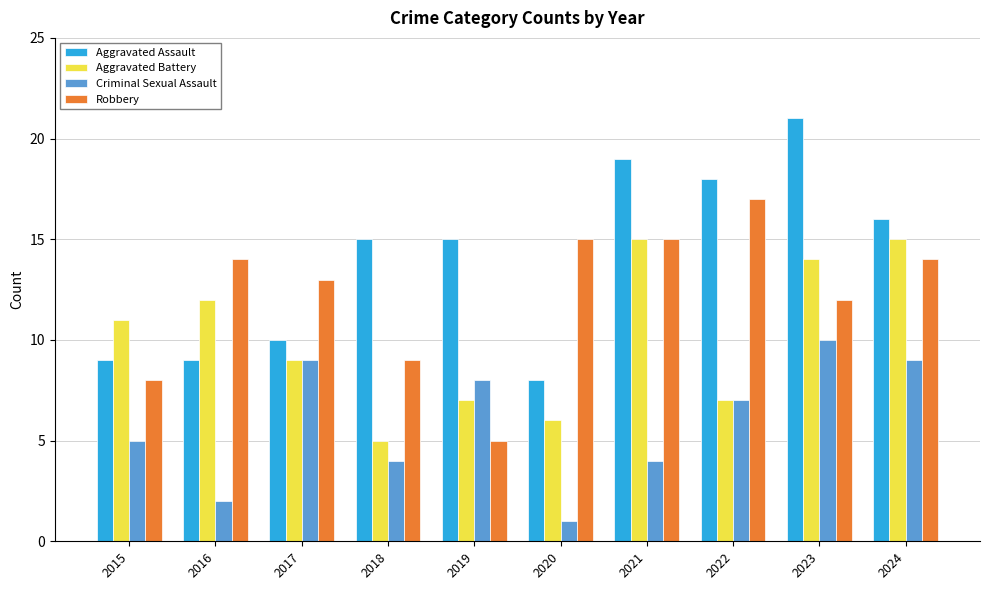

At which label does Criminal Sexual Assault first exceed 7?

2017